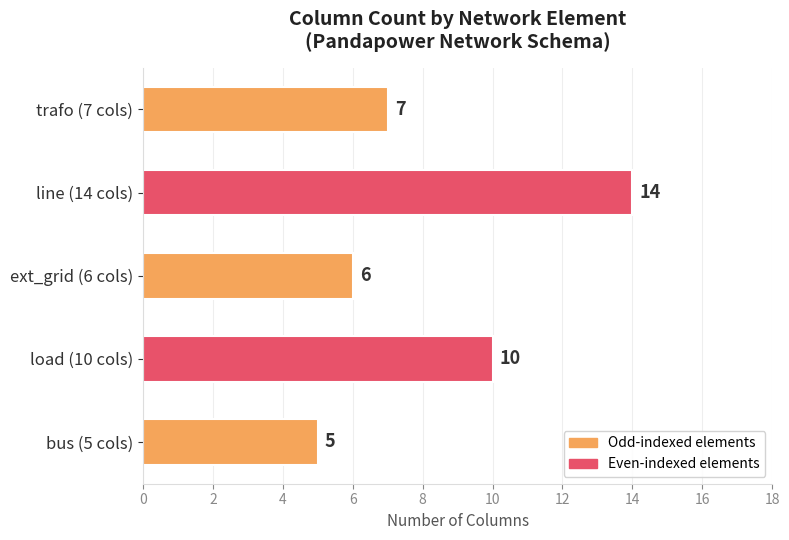

What is the average value?

8